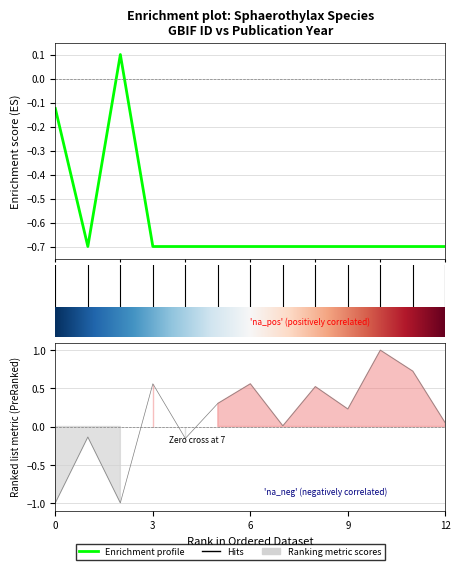

How many interior local peaks does the gbif_id series have?

1